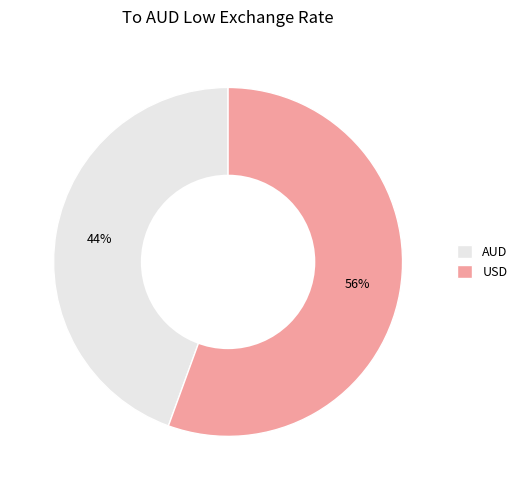

Is there any slice that represents more than half of the pie?

Yes